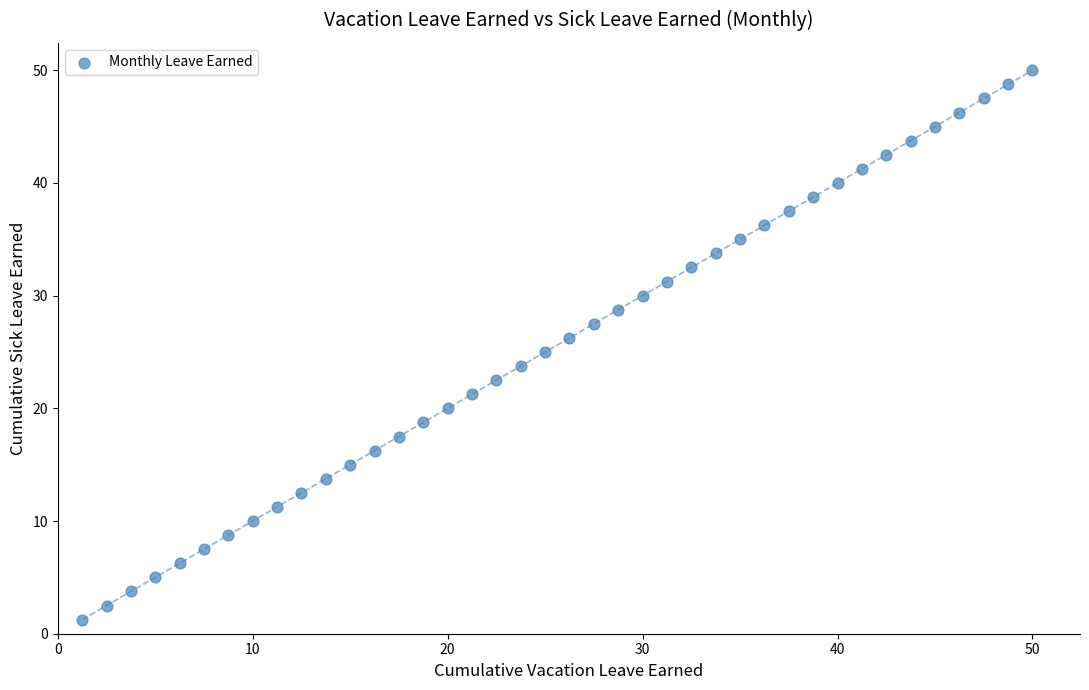

What is the range of X values (max minus min)?

48.8